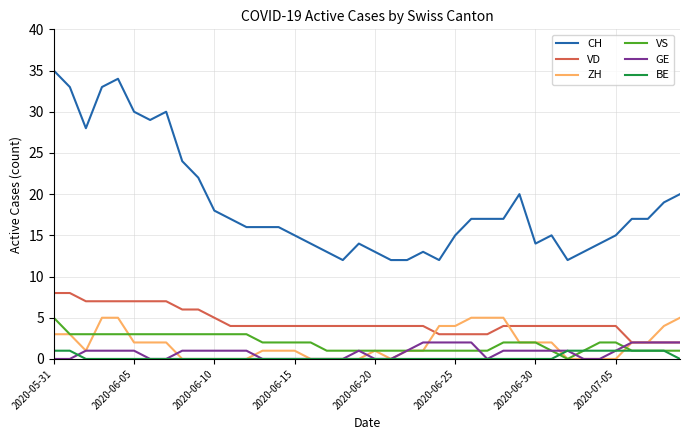

True or false: VS and VD cross at least once.

False